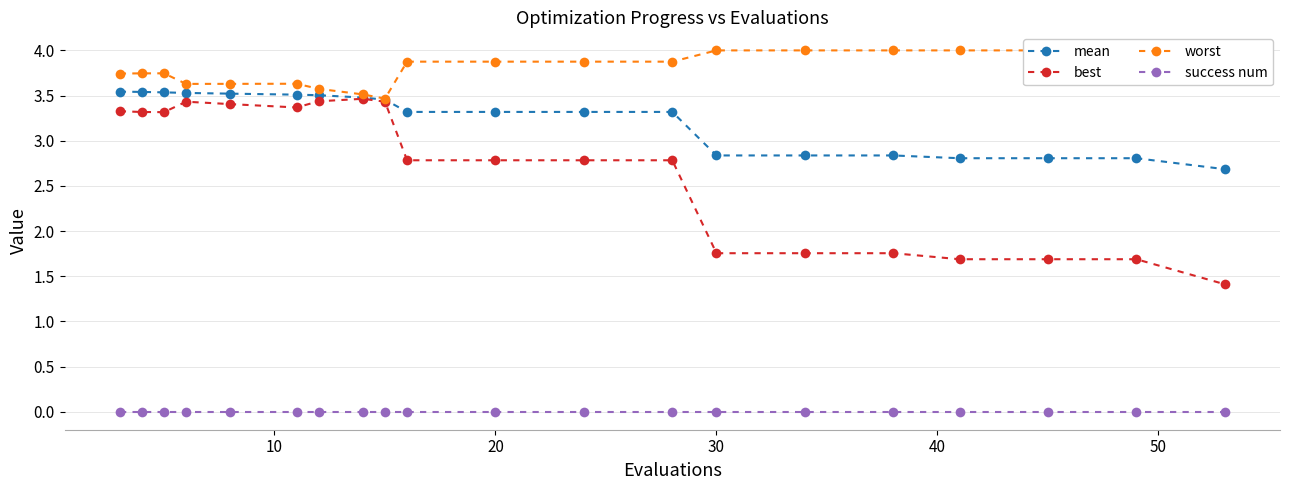

Reading left to right, extract all data points from this chart.

mean: 3.5	3.5	3.5	3.5	3.5	3.5	3.5	3.5	3.5	3.3	3.3	3.3	3.3	2.8	2.8	2.8	2.8	2.8	2.8	2.7
best: 3.3	3.3	3.3	3.4	3.4	3.4	3.4	3.5	3.4	2.8	2.8	2.8	2.8	1.8	1.8	1.8	1.7	1.7	1.7	1.4
worst: 3.7	3.7	3.7	3.6	3.6	3.6	3.6	3.5	3.5	3.9	3.9	3.9	3.9	4.0	4.0	4.0	4.0	4.0	4.0	4.0
success num: 0.0	0.0	0.0	0.0	0.0	0.0	0.0	0.0	0.0	0.0	0.0	0.0	0.0	0.0	0.0	0.0	0.0	0.0	0.0	0.0